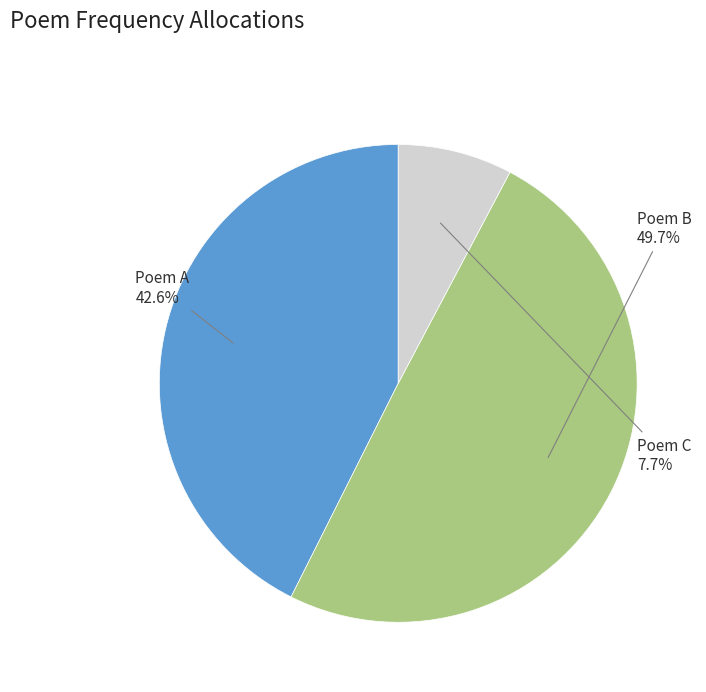

Rank the categories by value from highest to lowest.

Poem B, Poem A, Poem C